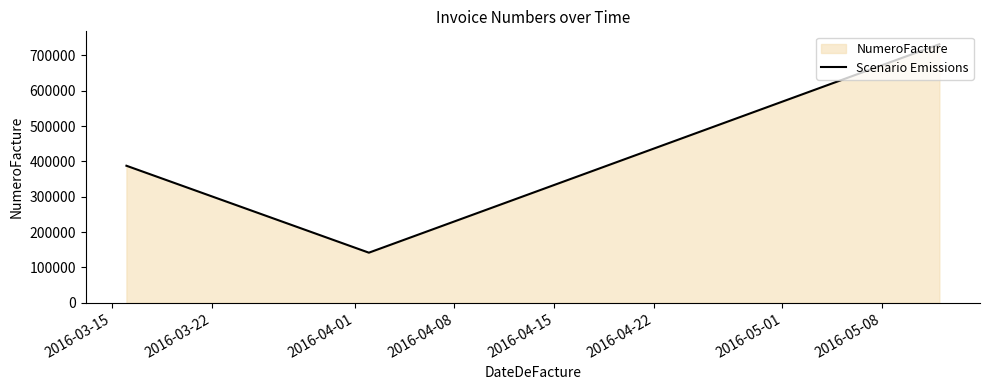

What is the average value?

420348